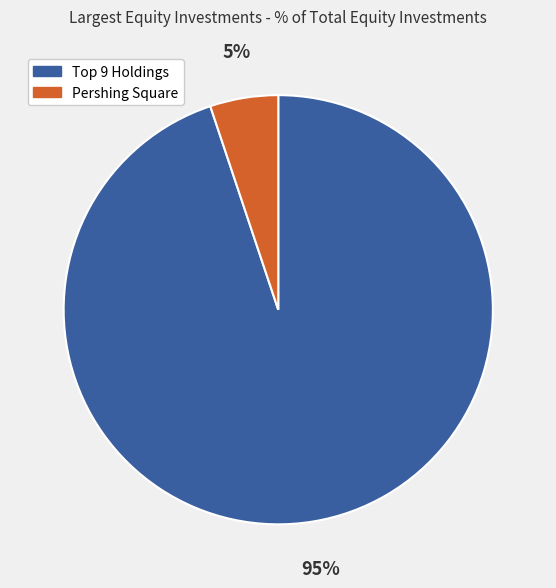

How many segments does this pie chart have?

2